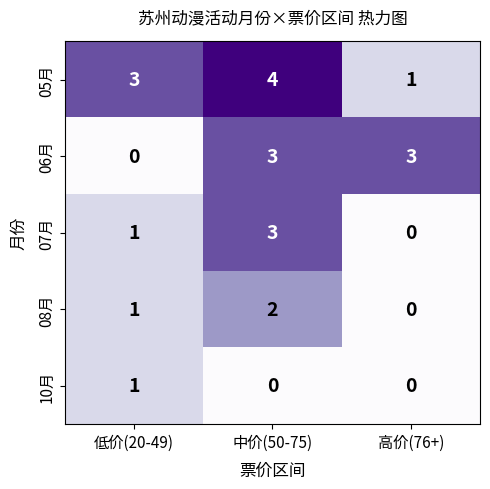

What is the greatest value displayed?

4